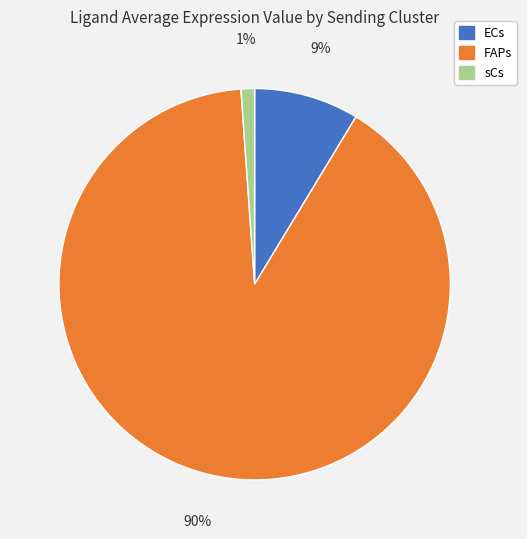

Which slice is the smallest?

sCs